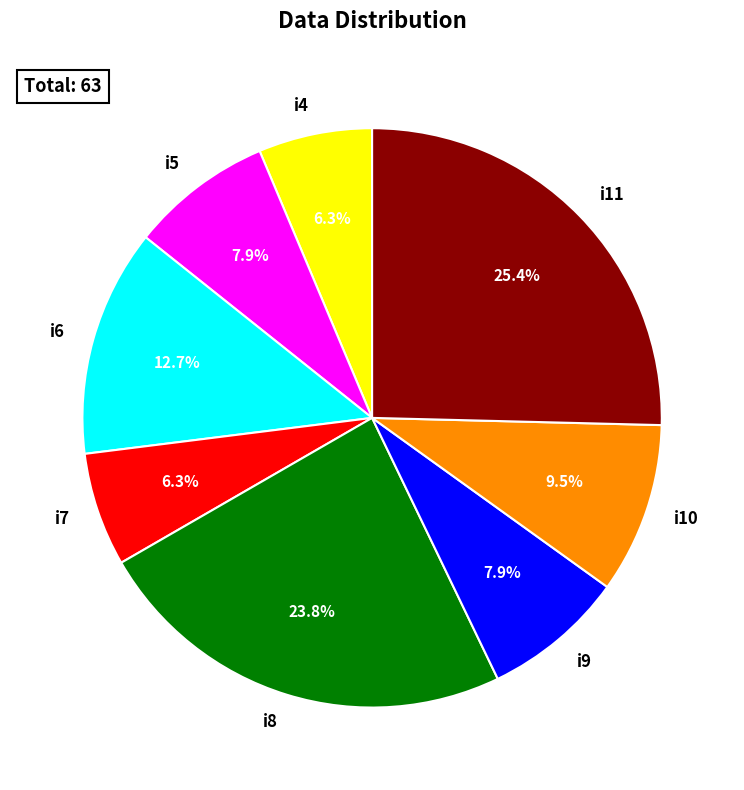

Do i11 and i9 together represent more than half of the pie?

No